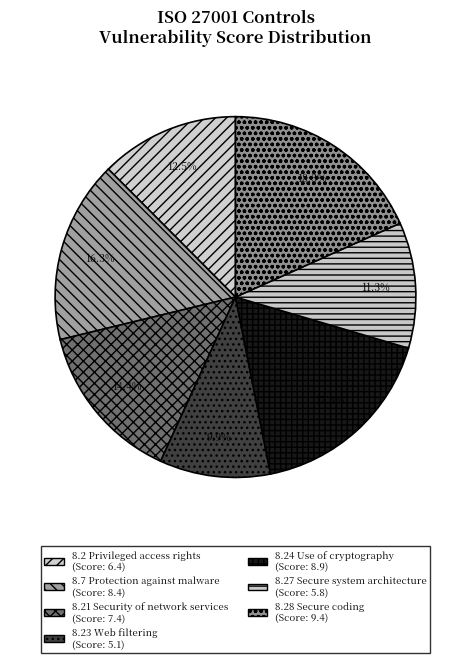

How many slices are in this pie chart?

7